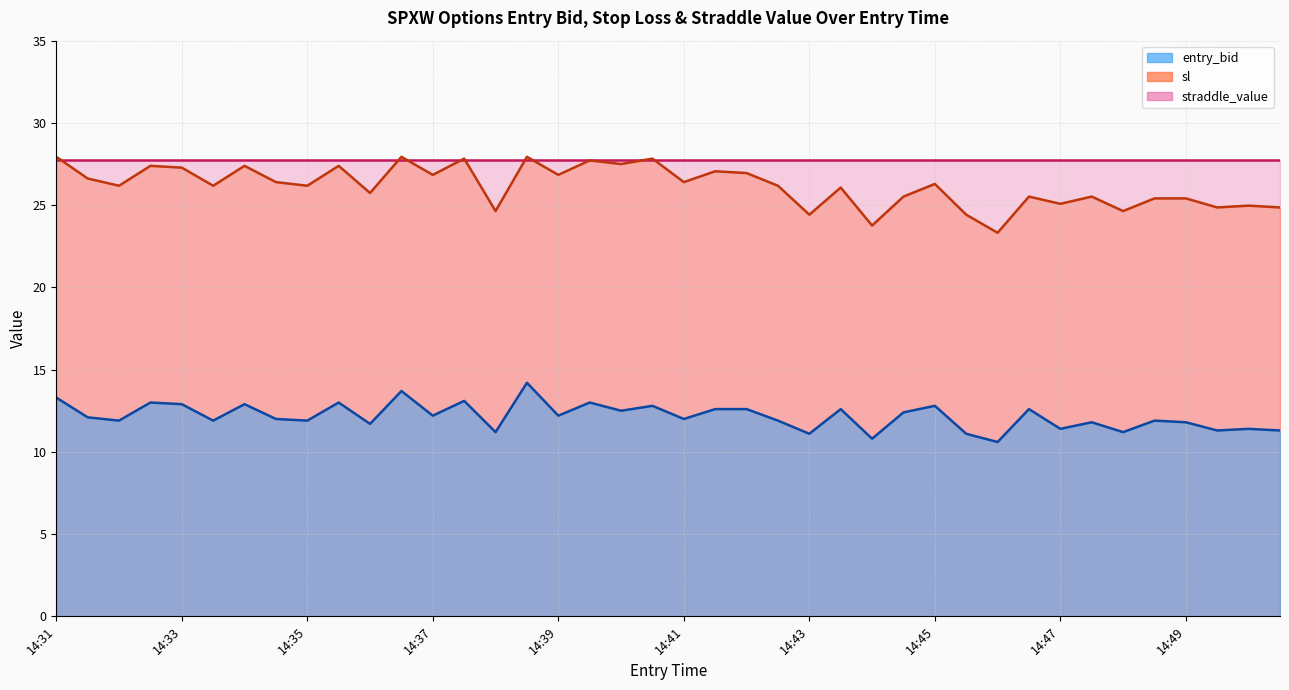

At which label is sl closest to 25?

14:50